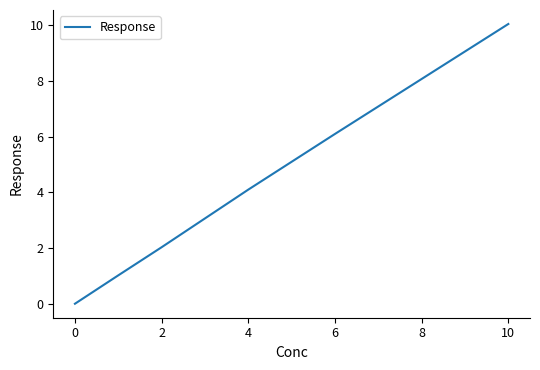

What is the average value?

3.9